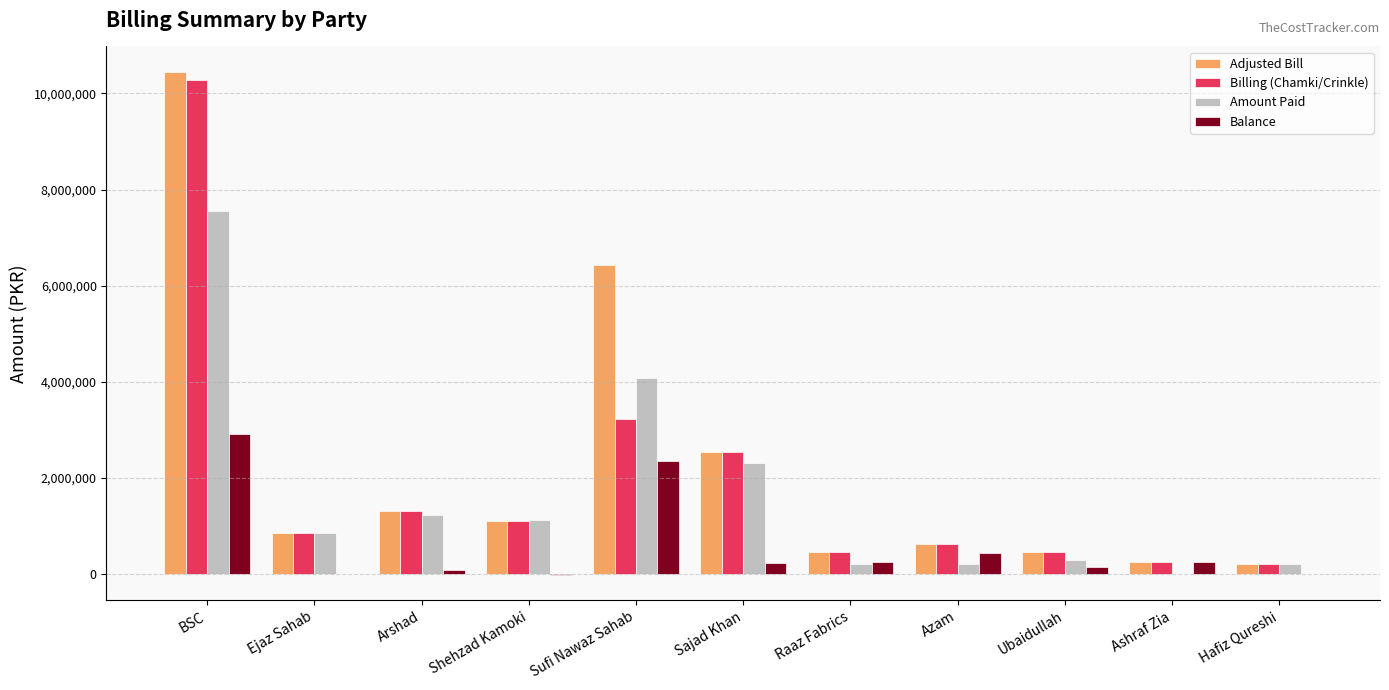

Is it true that Billing (Chamki/Crinkle) equals 2587314.6 at BSC?

False